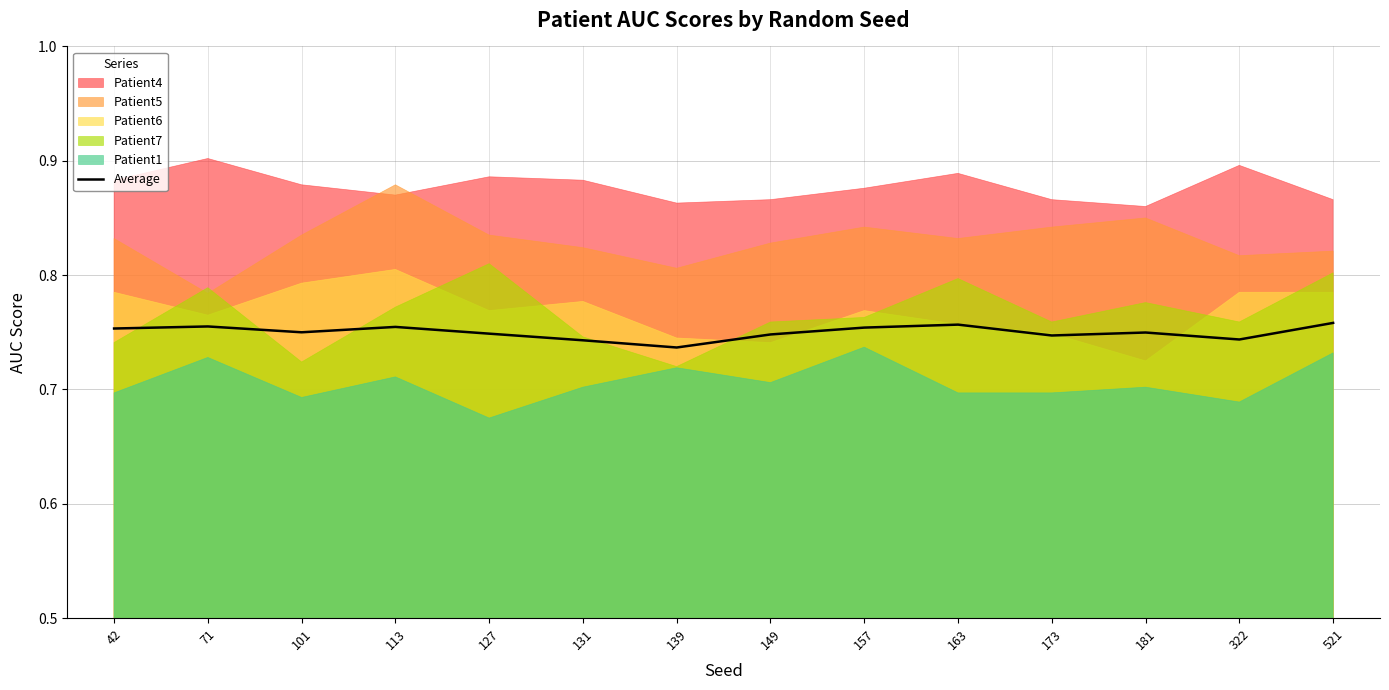

The Average series shows 1.2 at 149. True or false?

False